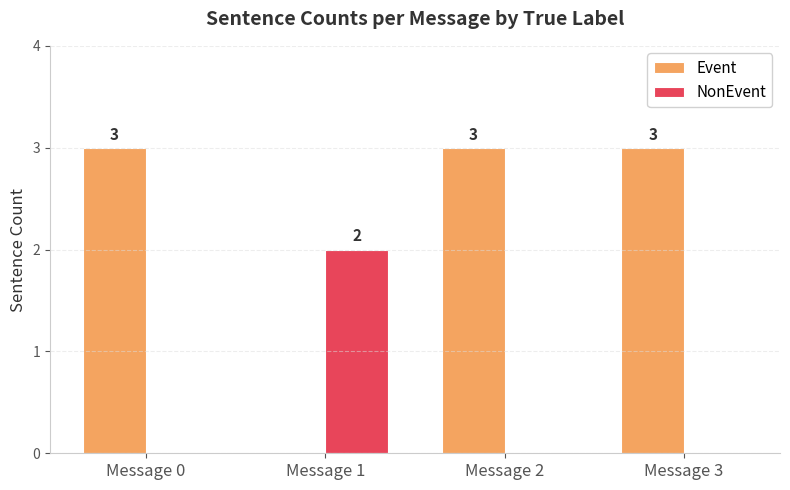

Reading right to left, transcribe all the data shown in this chart.

Event: 3	3	0	3
NonEvent: 0	0	2	0